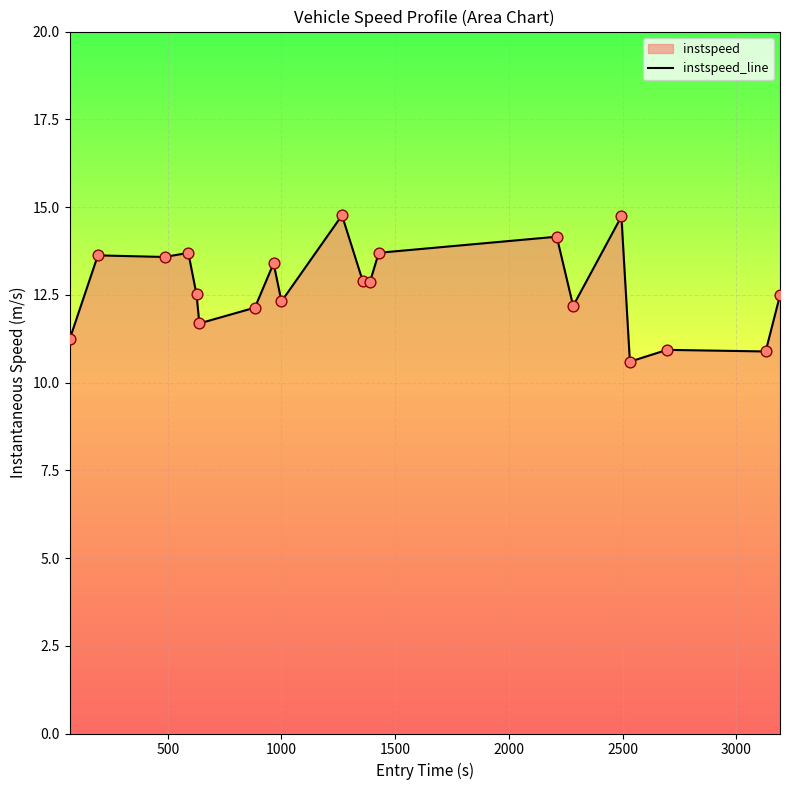

What is the difference between the maximum and minimum values?

4.2